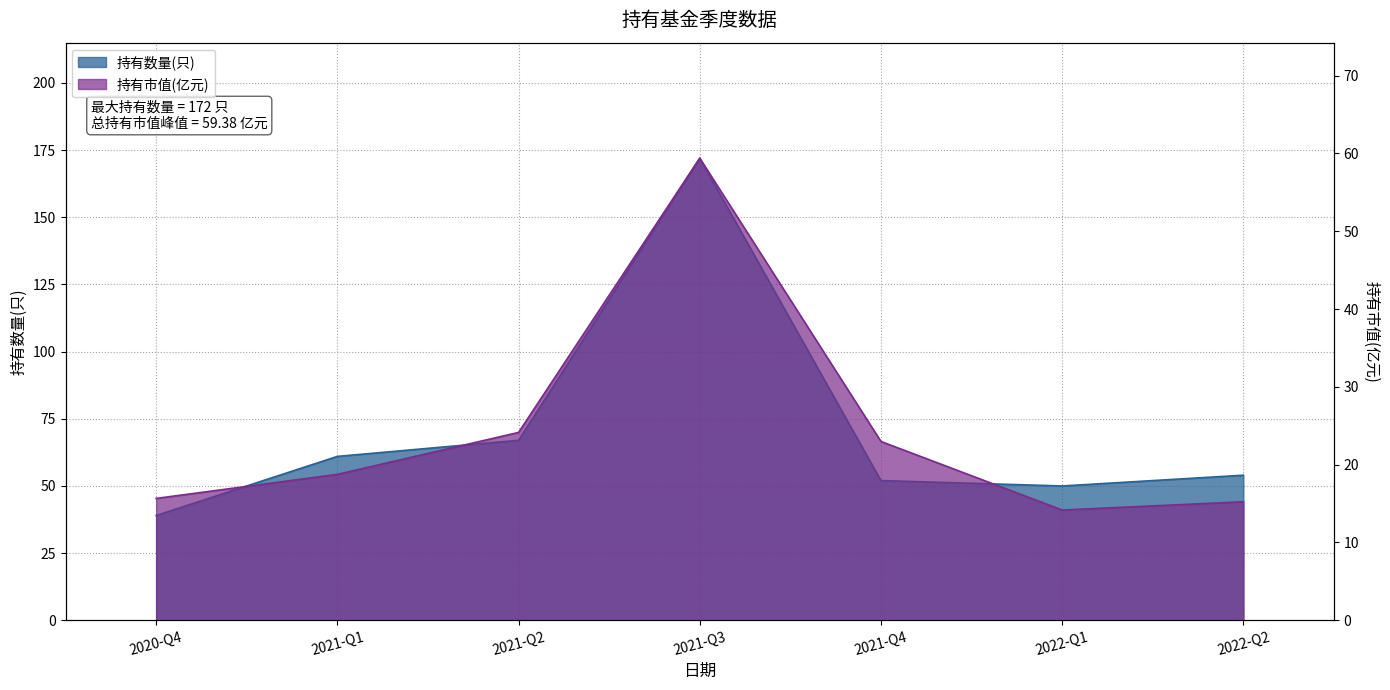

Does the chart have visible grid lines?

Yes